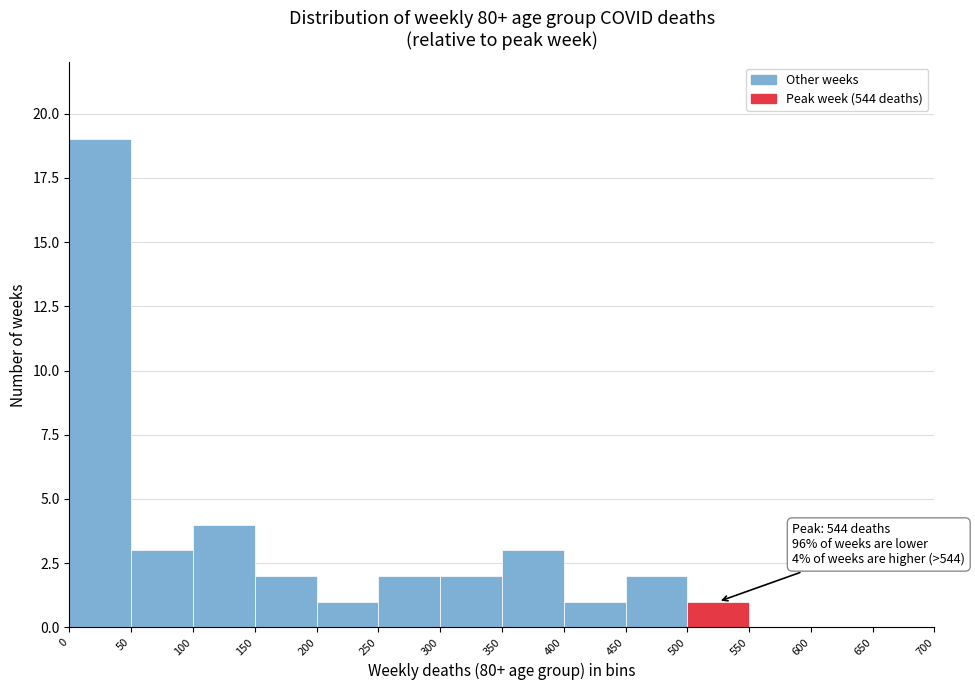

Which range on the x-axis has the tallest bar?

0 to 50